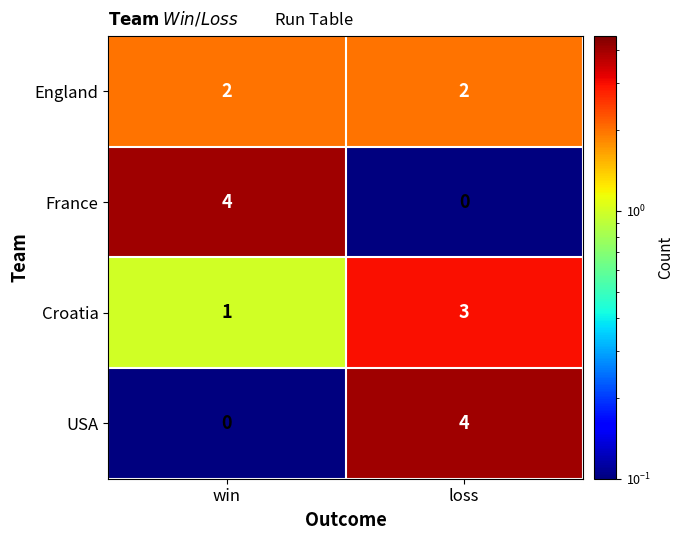

Is the value of England at loss greater than the value of Croatia at loss?

No